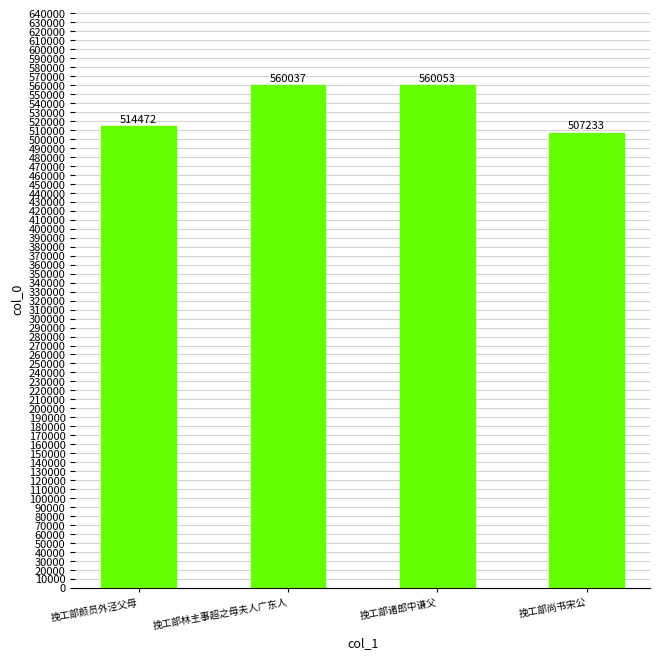

Are the bars horizontal?

No